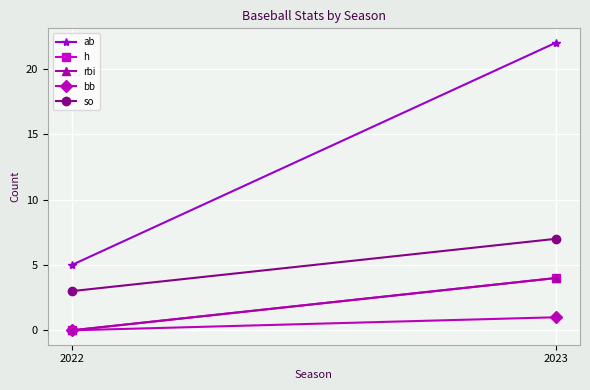

Between 2022 and 2023, which series saw the biggest shift?

ab